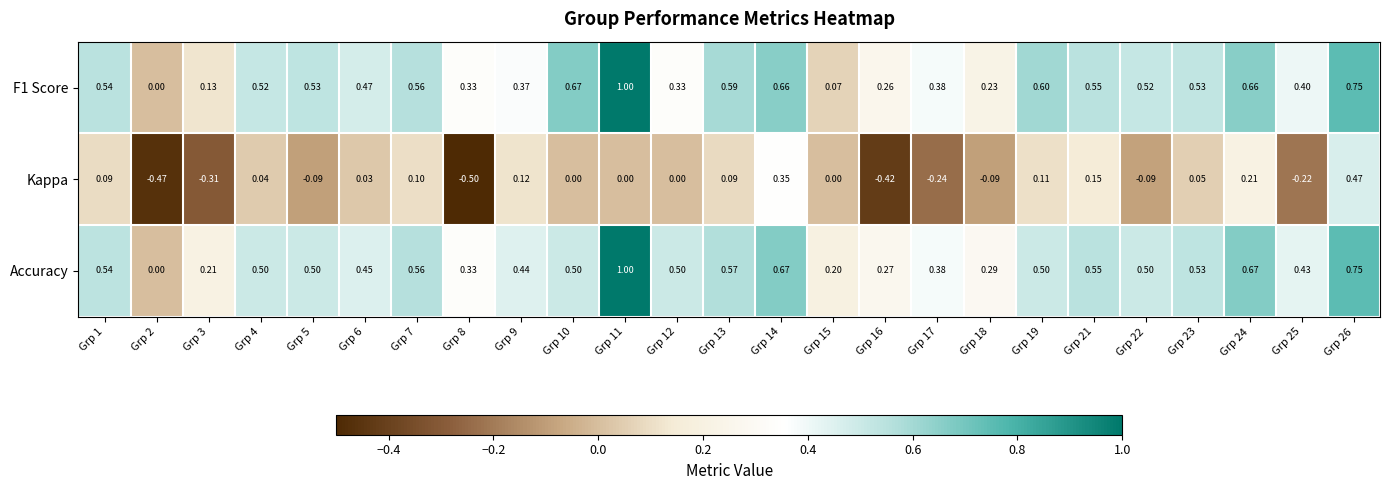

Which series has the largest total across all categories?

Accuracy